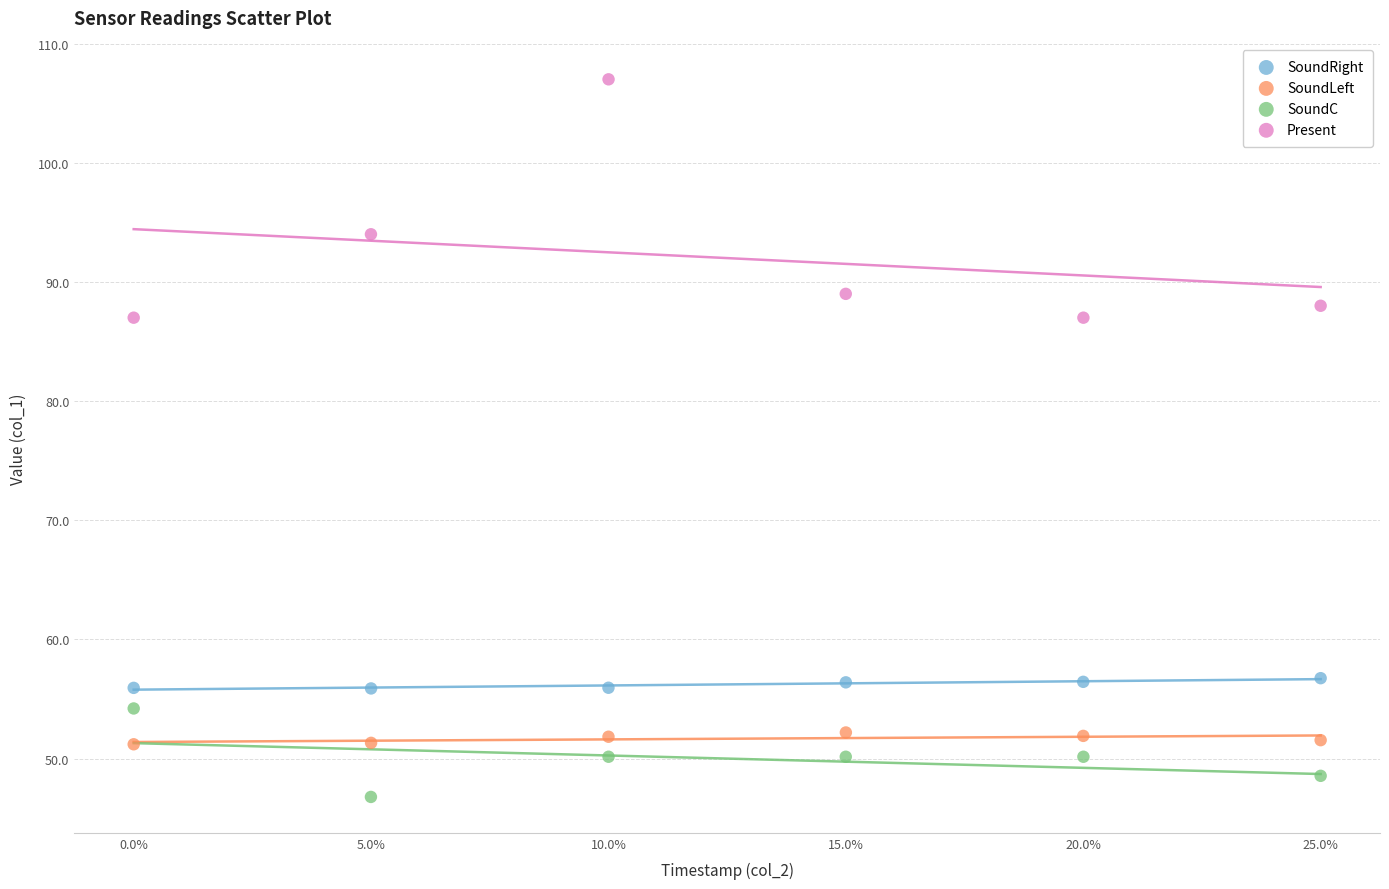

Which series reaches the minimum Y coordinate?

SoundC